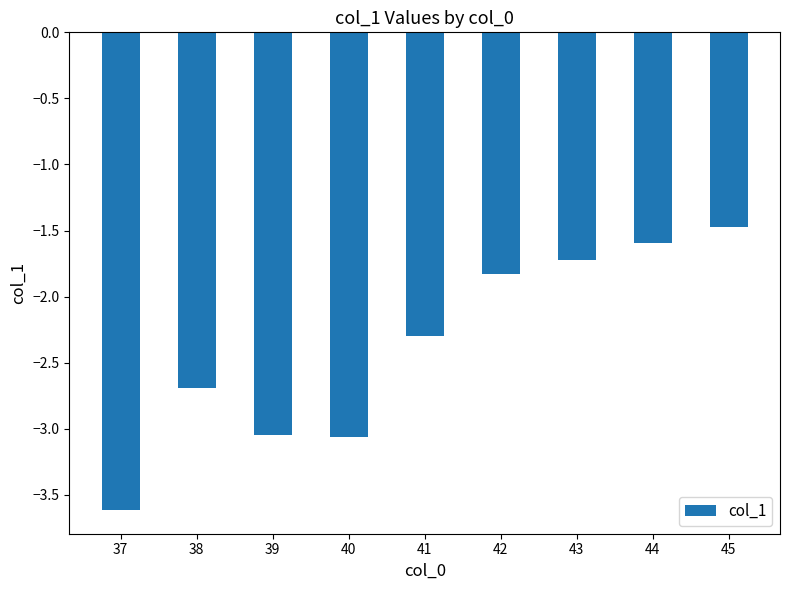

Count the number of values greater than -2.

4